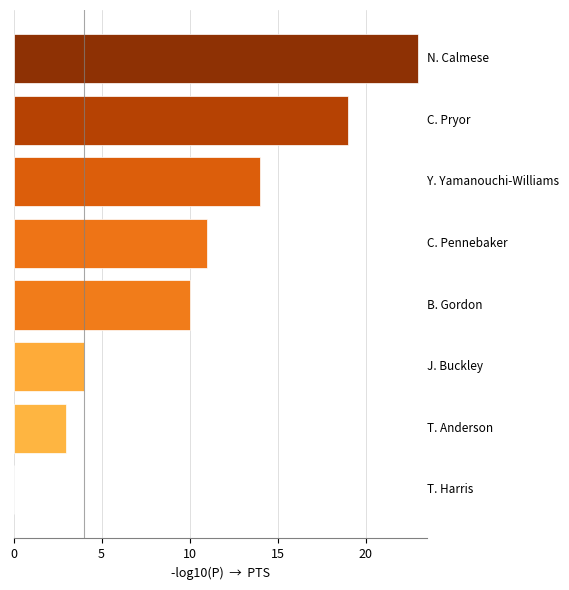

What is the greatest value displayed?

23